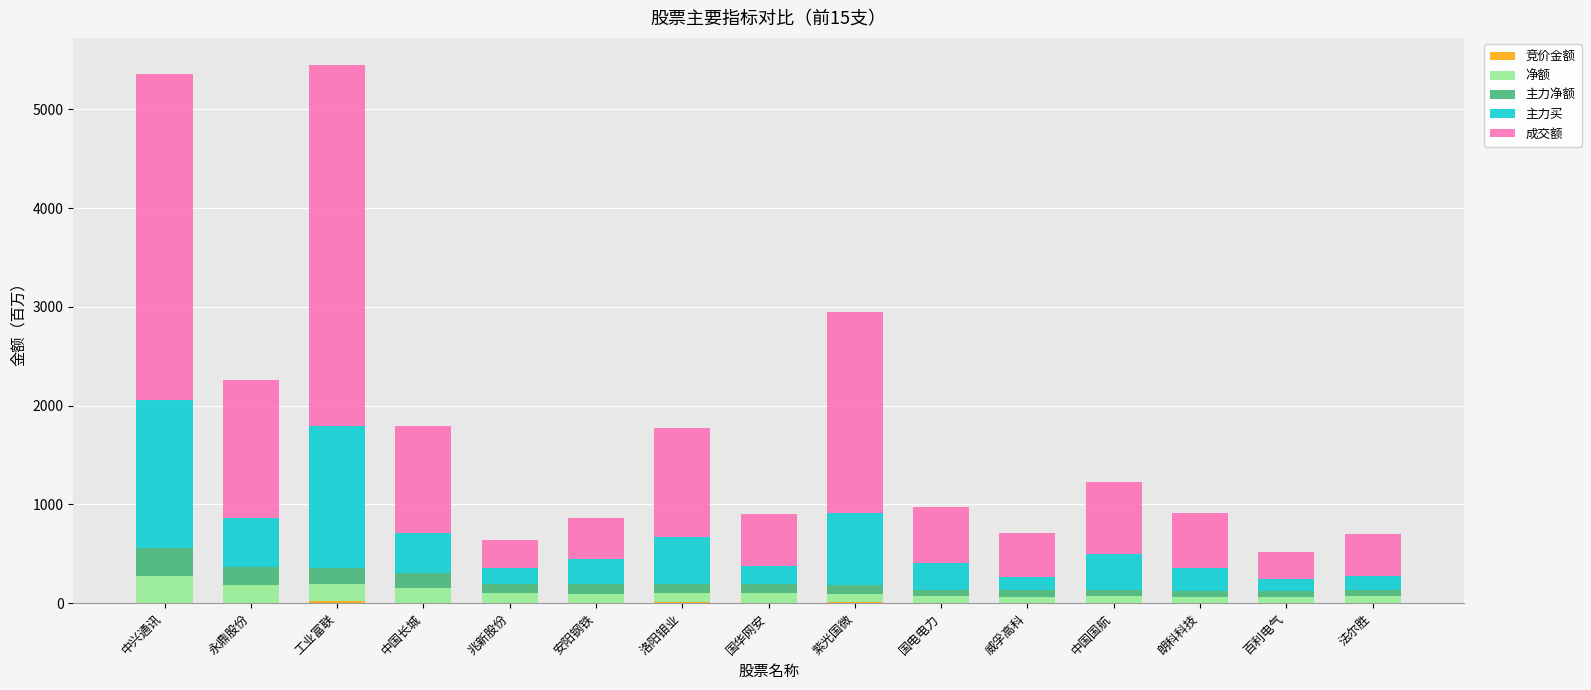

The 成交额 series shows 477.8 at 紫光国微. True or false?

False